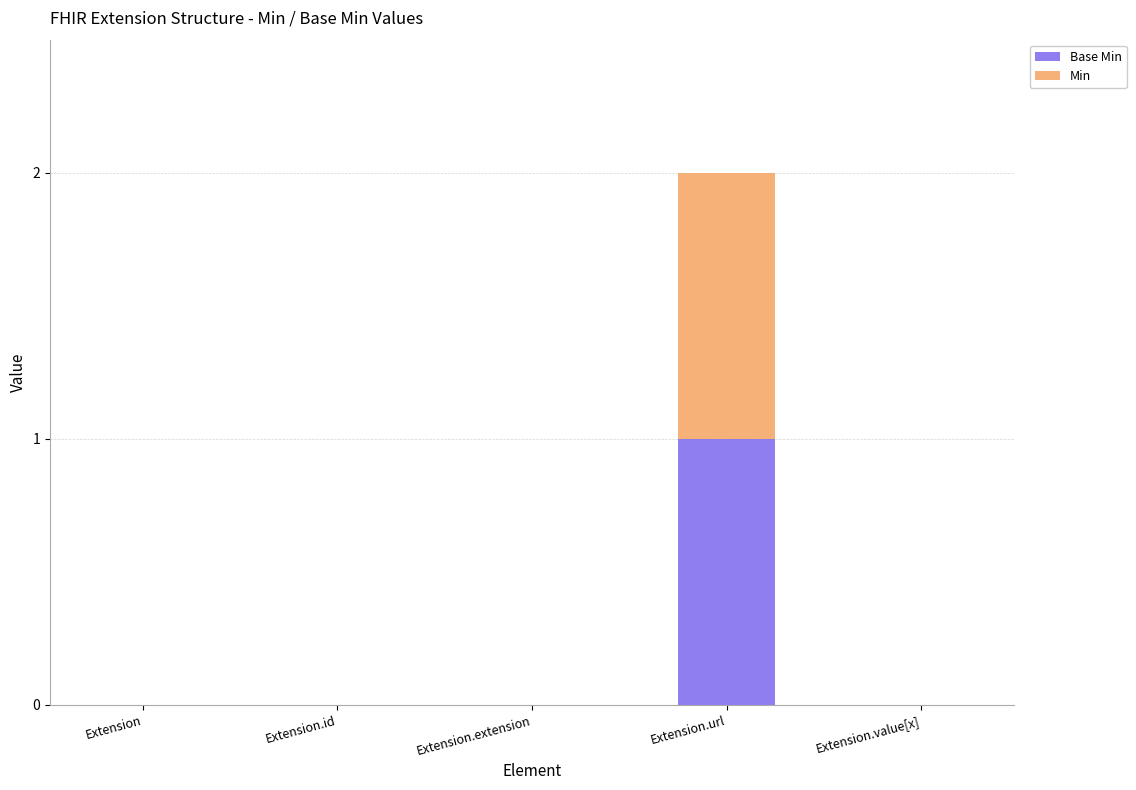

Count the number of data series in this chart.

2